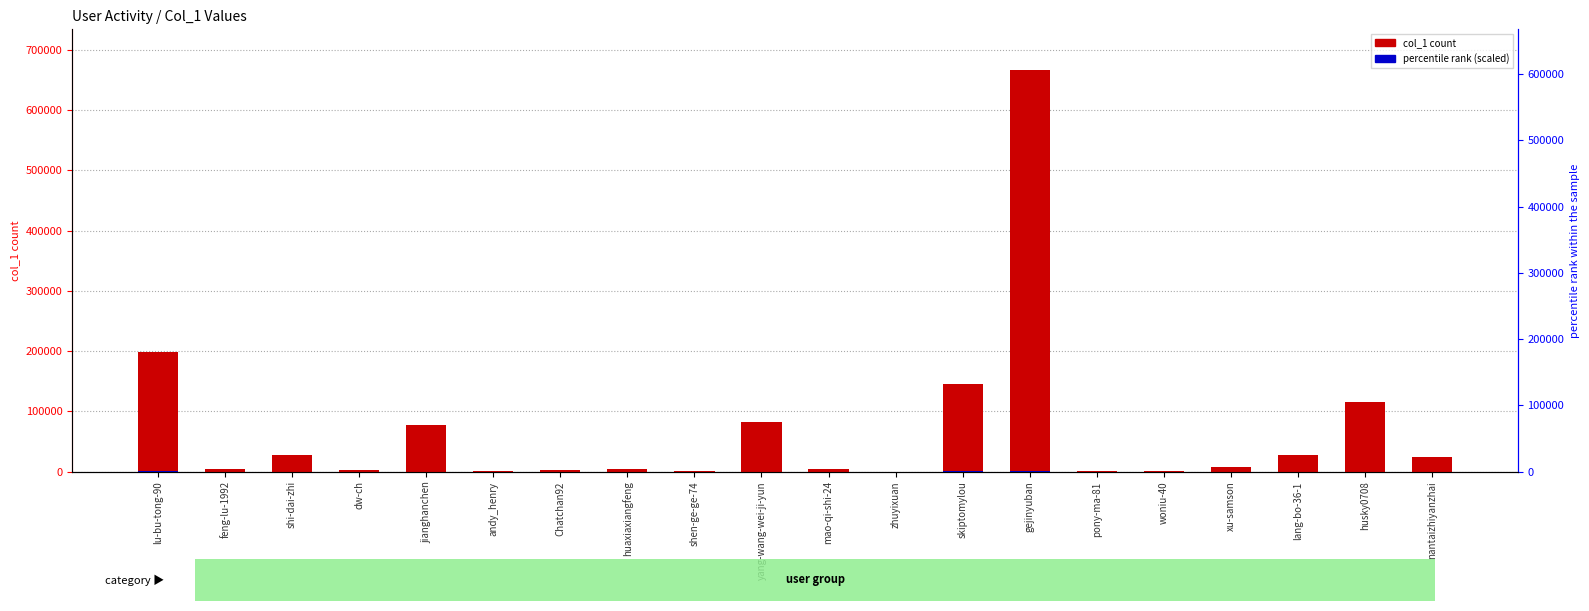

What position from the right is woniu-40?

5